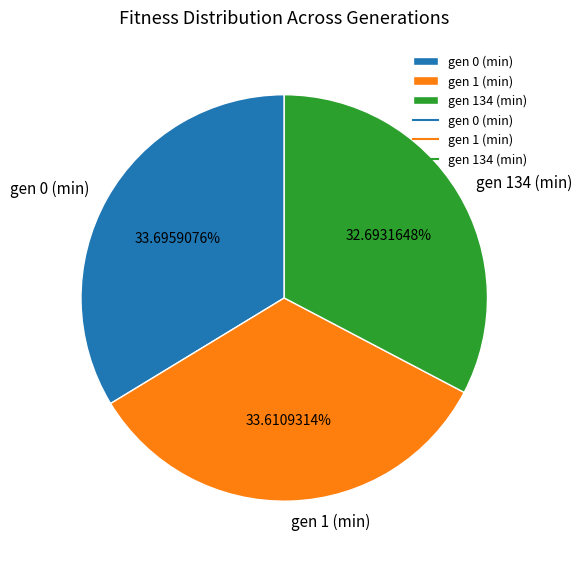

What percentage is the gen 0 (min) slice, to the nearest percent?

34%